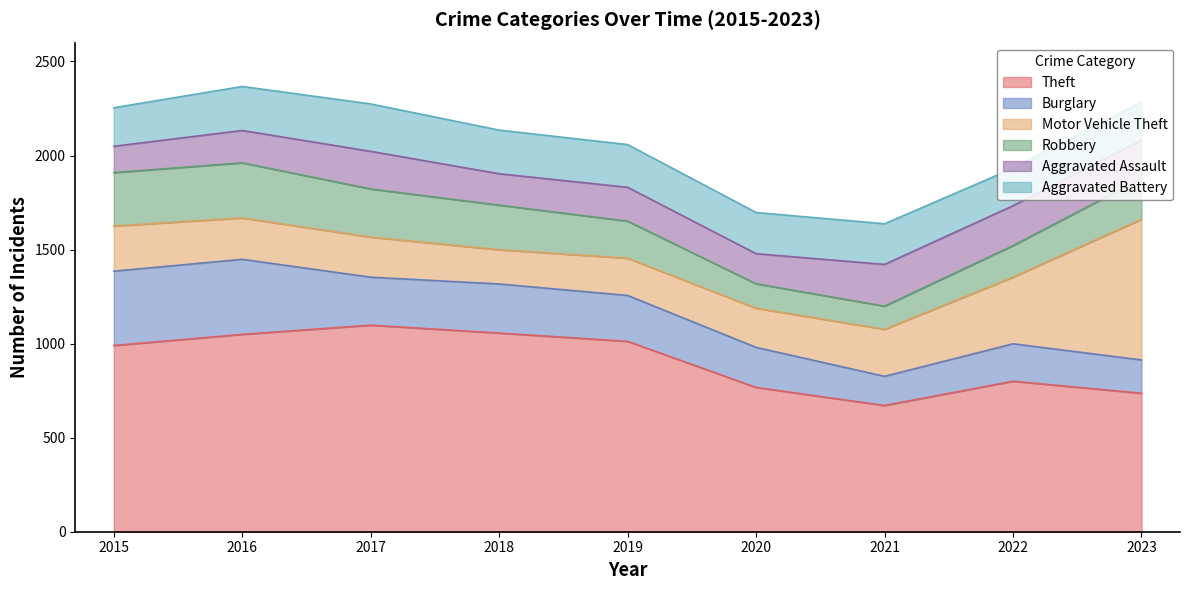

Reading left to right, what are all the values shown in this chart?

Theft: 990	1049	1098	1056	1012	767	671	800	736
Burglary: 395	399	255	261	244	213	155	199	177
Motor Vehicle Theft: 240	220	213	182	198	208	250	354	748
Robbery: 284	293	256	237	197	130	123	168	216
Aggravated Assault: 140	172	200	167	180	160	222	212	205
Aggravated Battery: 205	234	252	232	227	219	216	199	202